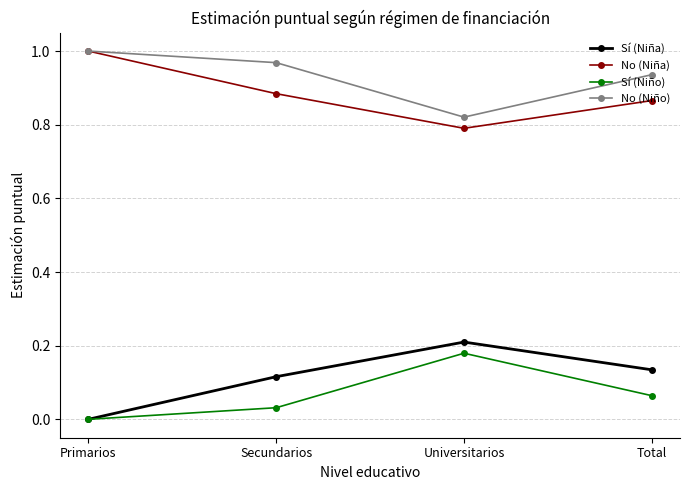

Does the chart display data point markers on the line(s)?

Yes